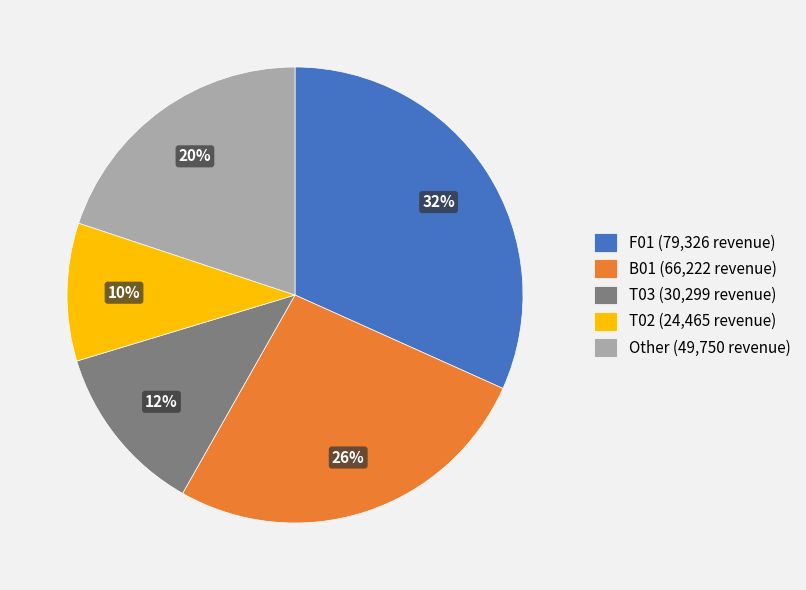

Which has a higher value, B01 (66,222 revenue) or T02 (24,465 revenue)?

B01 (66,222 revenue)